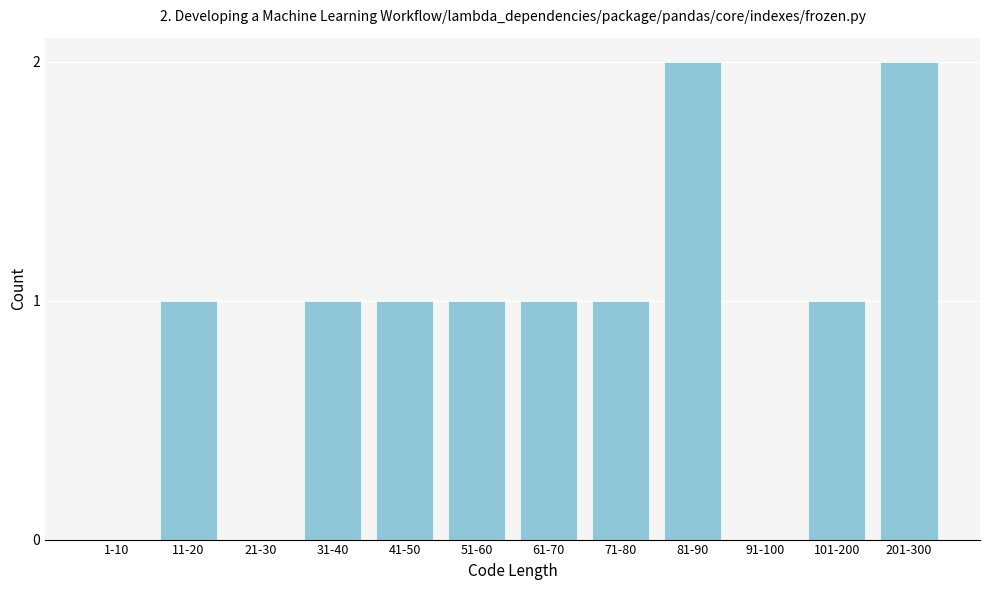

True or false: the data shows 1 at 41-50.

True